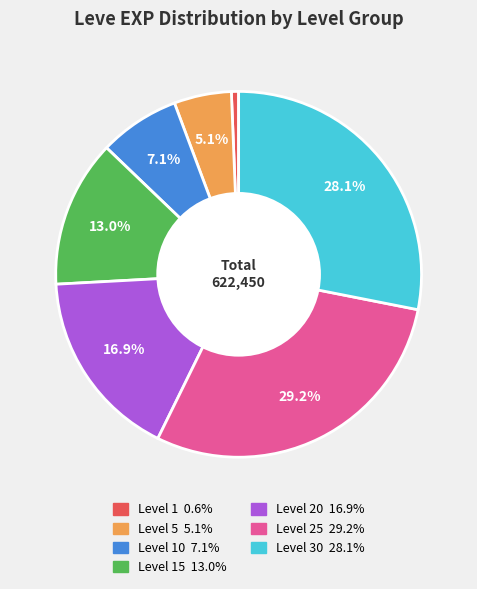

Is there any slice that represents more than half of the pie?

No